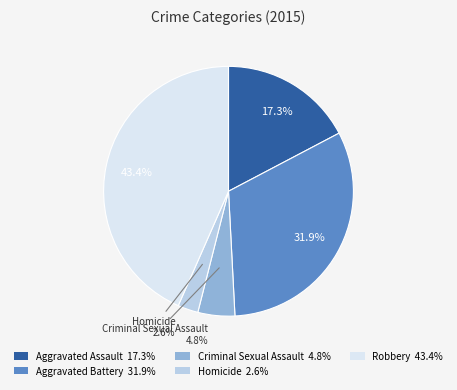

To the nearest percent, what portion does Aggravated Battery represent?

32%